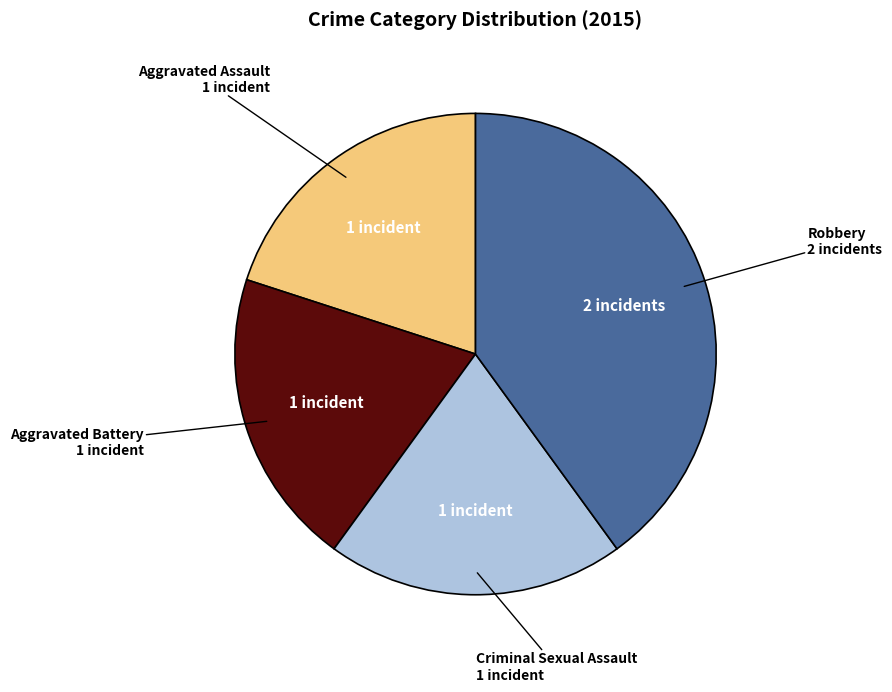

Does Aggravated Assault represent more than half of the total?

No